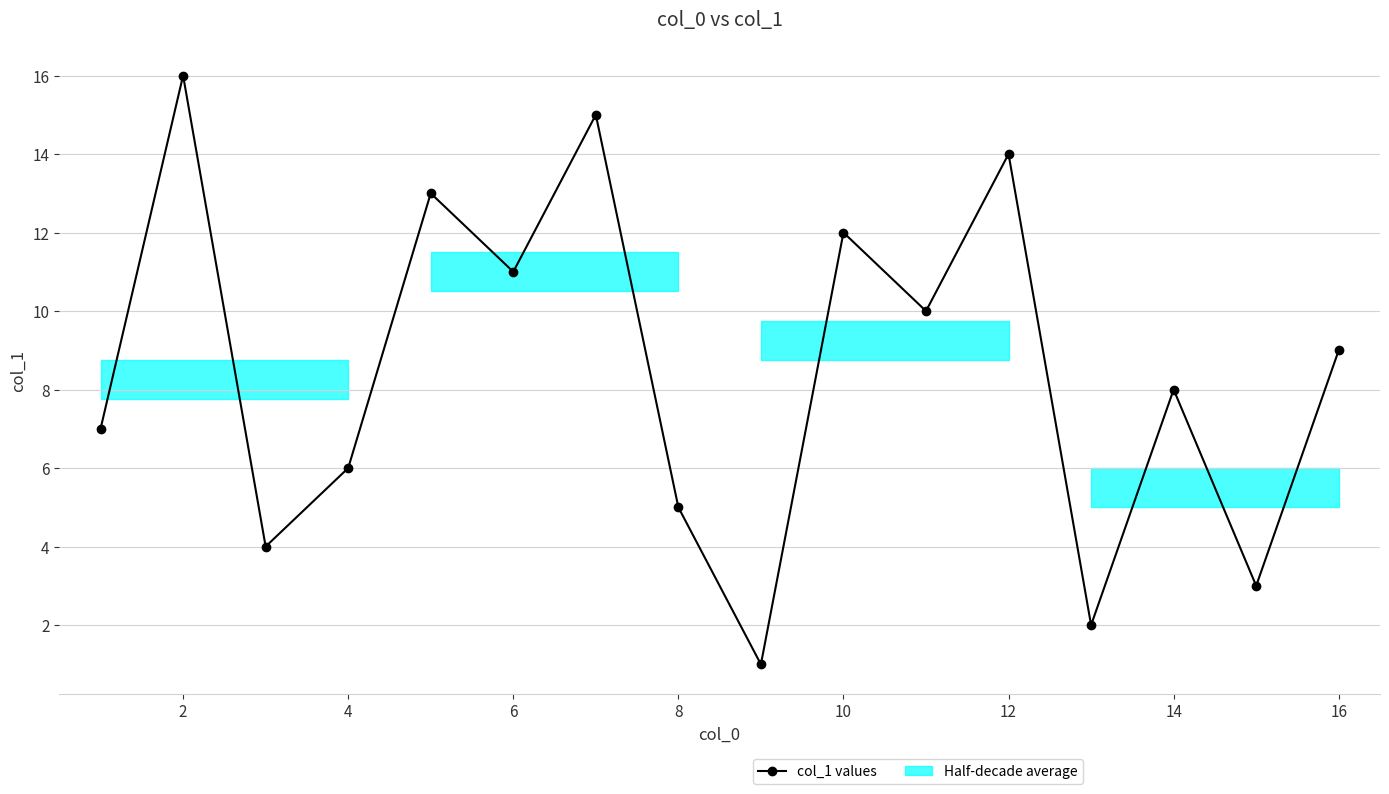

What is the greatest value displayed?

16